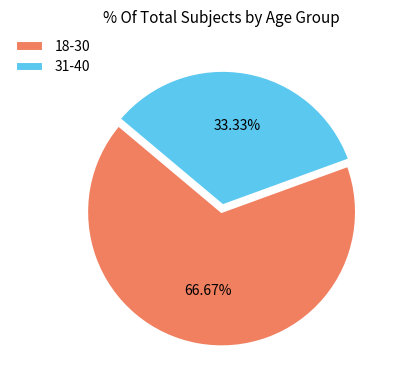

What percentage is the 31-40 slice, to the nearest percent?

33%